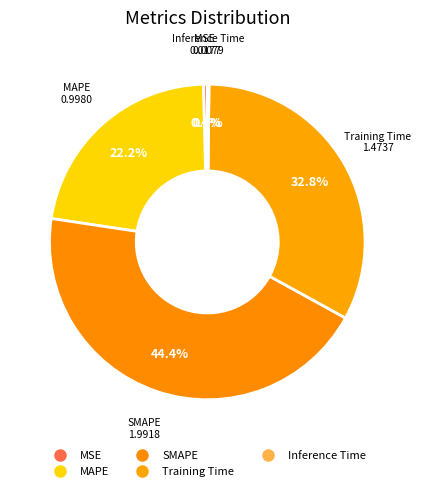

Is it true that Inference Time is 1% of the pie?

False